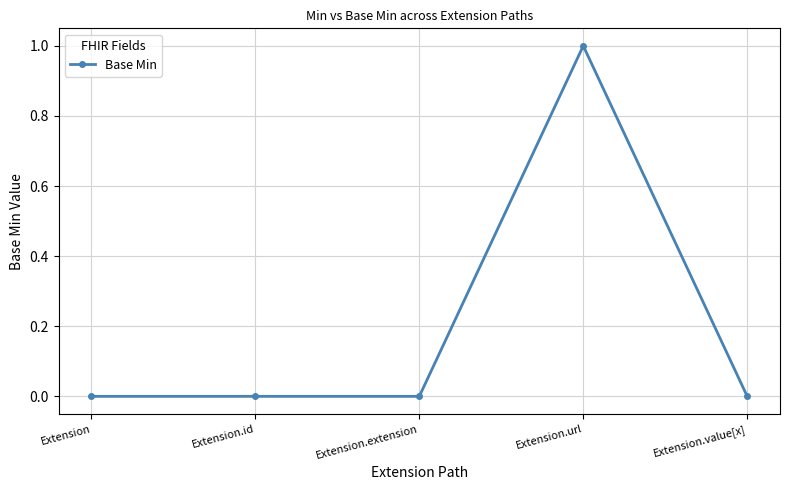

Which category has the highest value across all series?

Extension.url